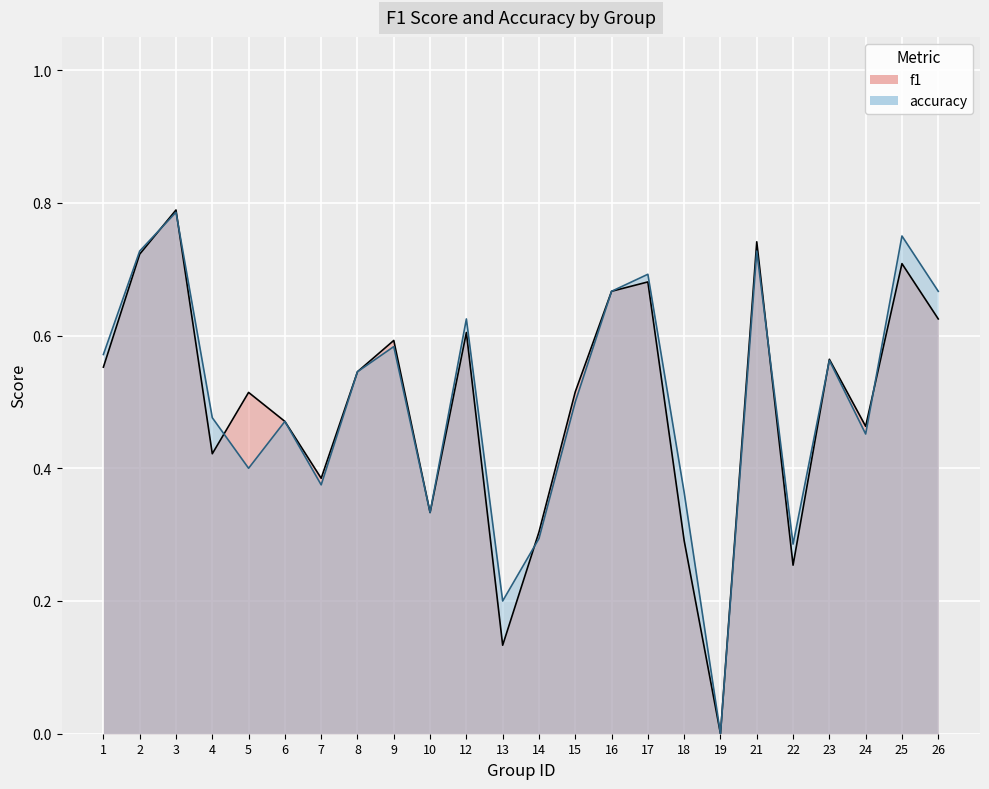

What are all the series names shown in the legend?

f1, accuracy